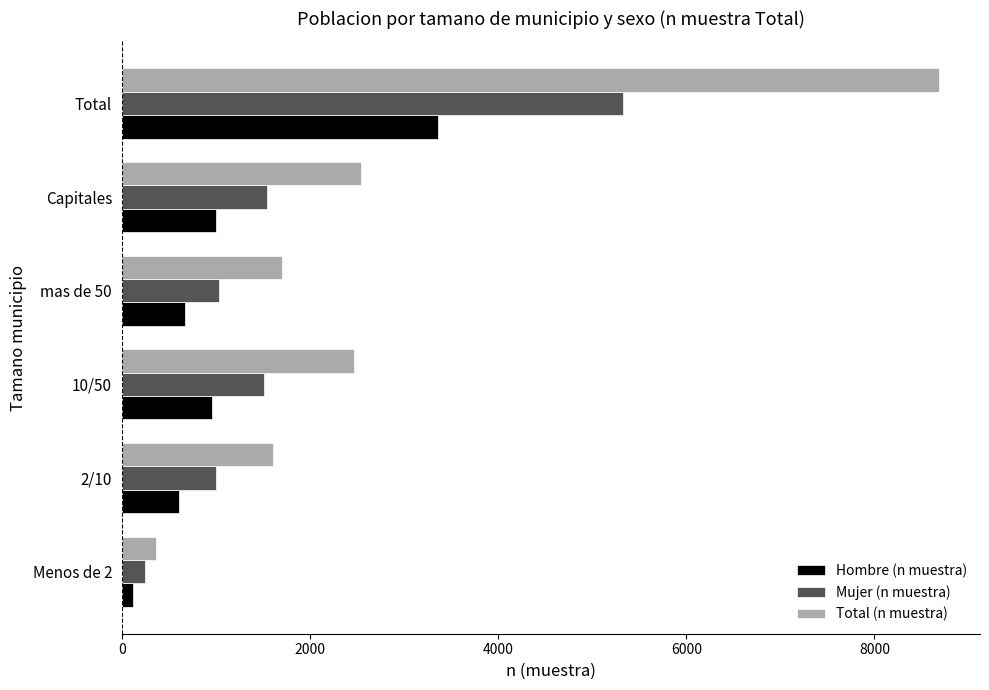

Count the number of categories in the chart.

6